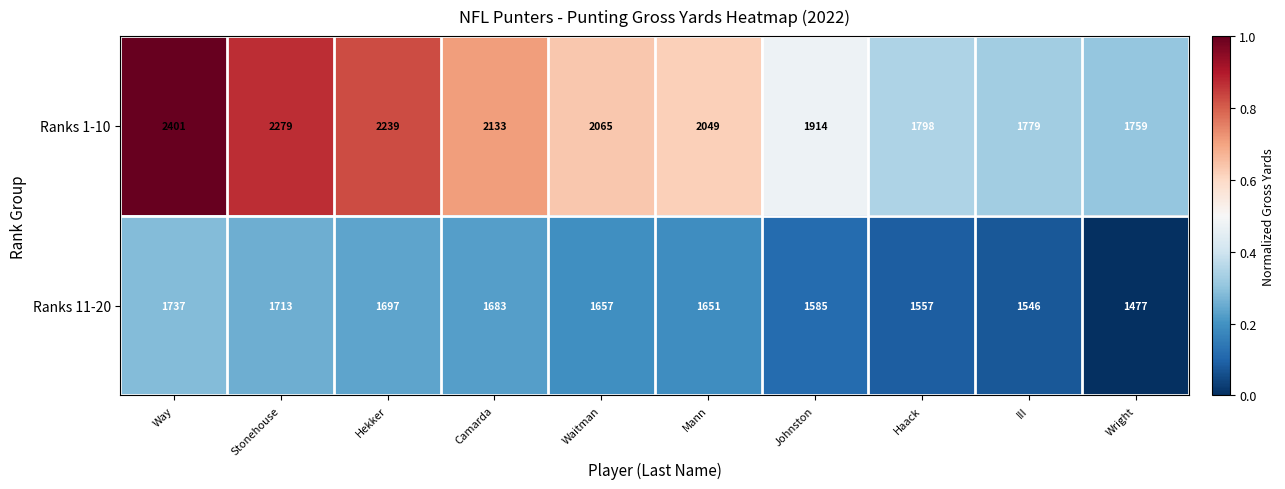

True or false: Ranks 11-20 has a value of 2693 at III.

False